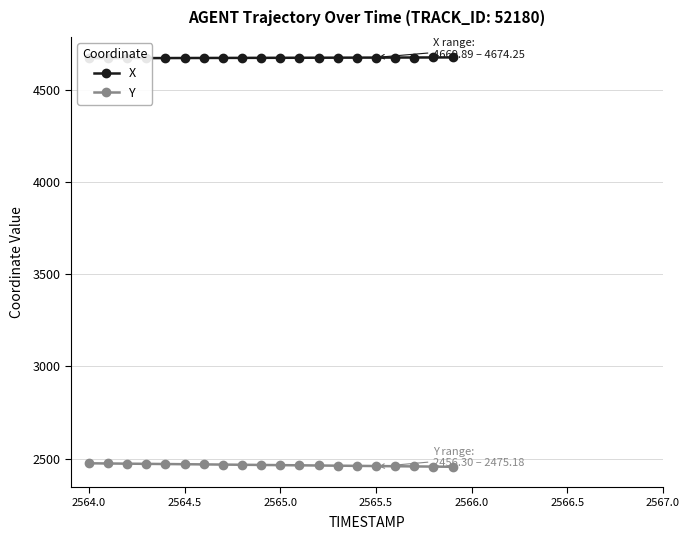

How many values in the Y series exceed 2466?

10